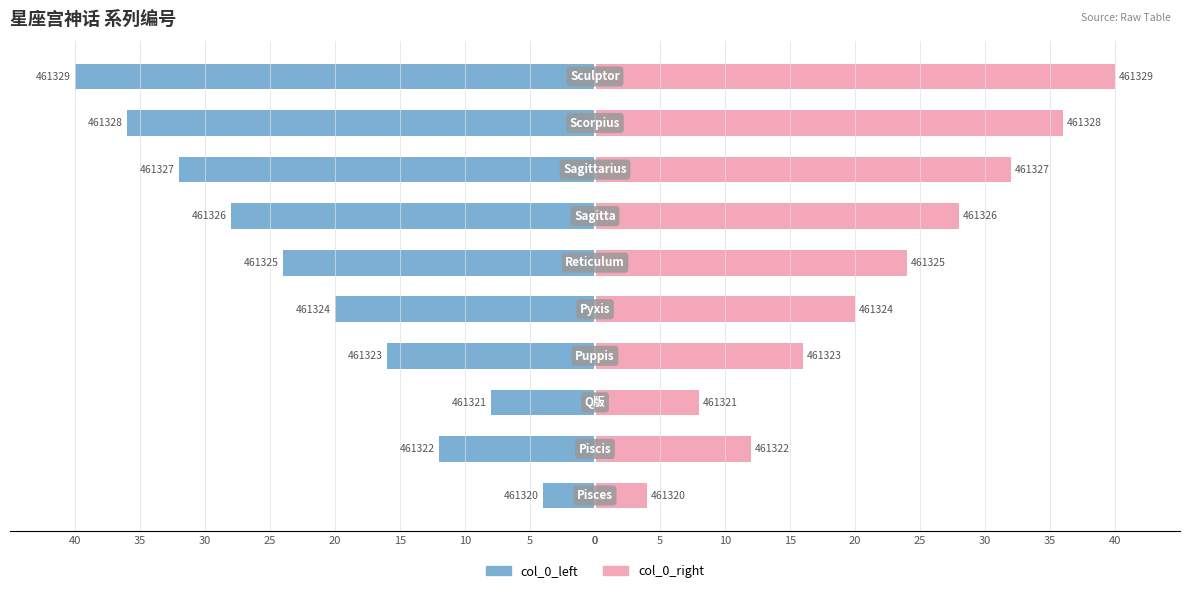

Count the col_0_left values in the range -32 to -12.

6